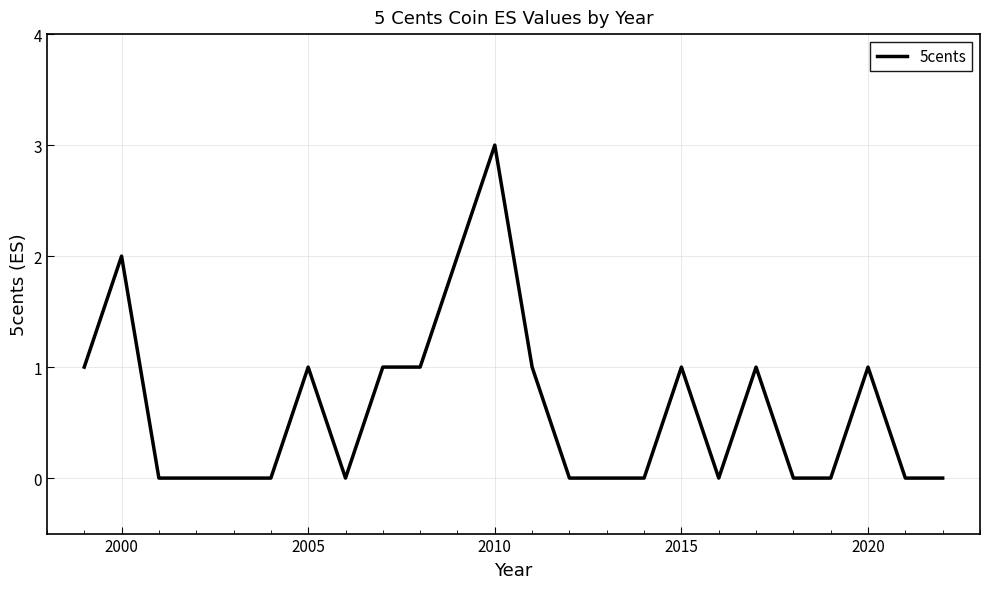

Reading left to right, what are all the values shown in this chart?

1	2	0	0	0	0	1	0	1	1	2	3	1	0	0	0	1	0	1	0	0	1	0	0